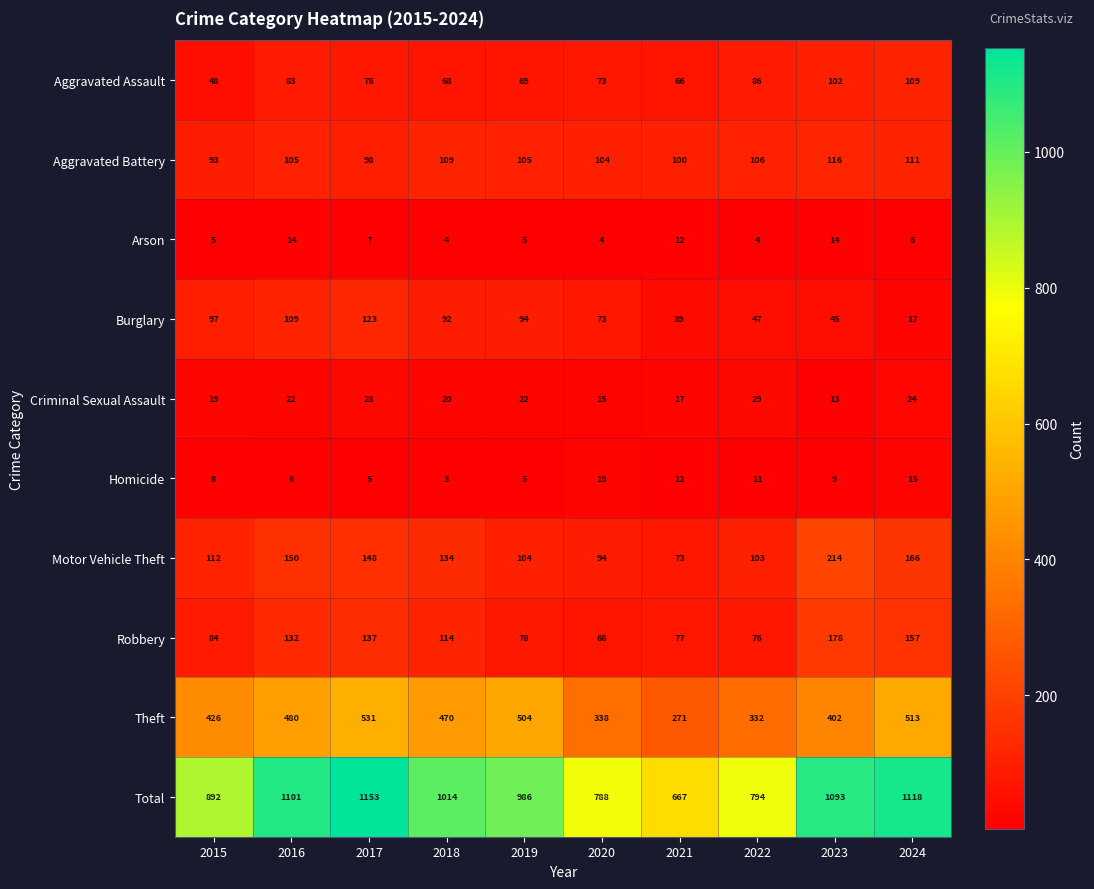

At which label does Aggravated Assault first exceed 76?

2016